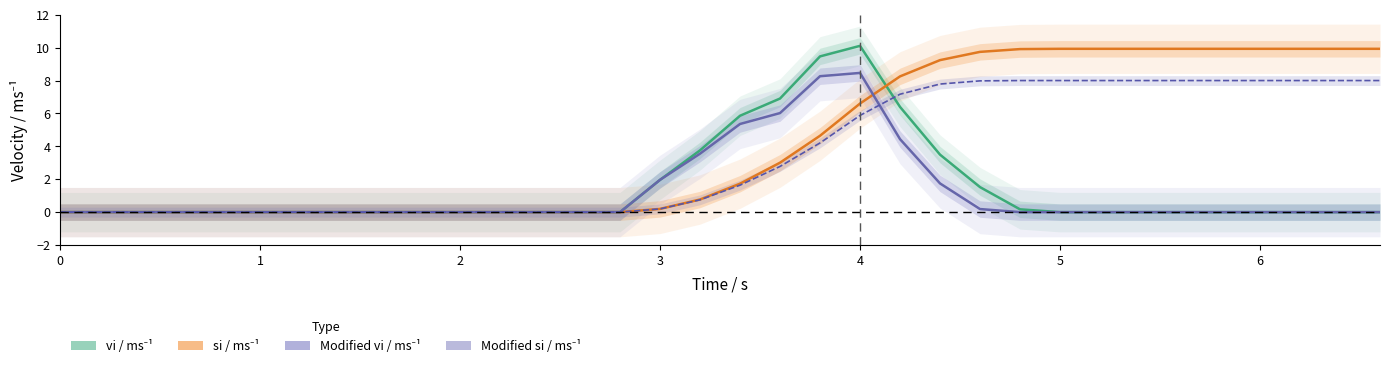

At how many categories does at least one series exceed 4?

17